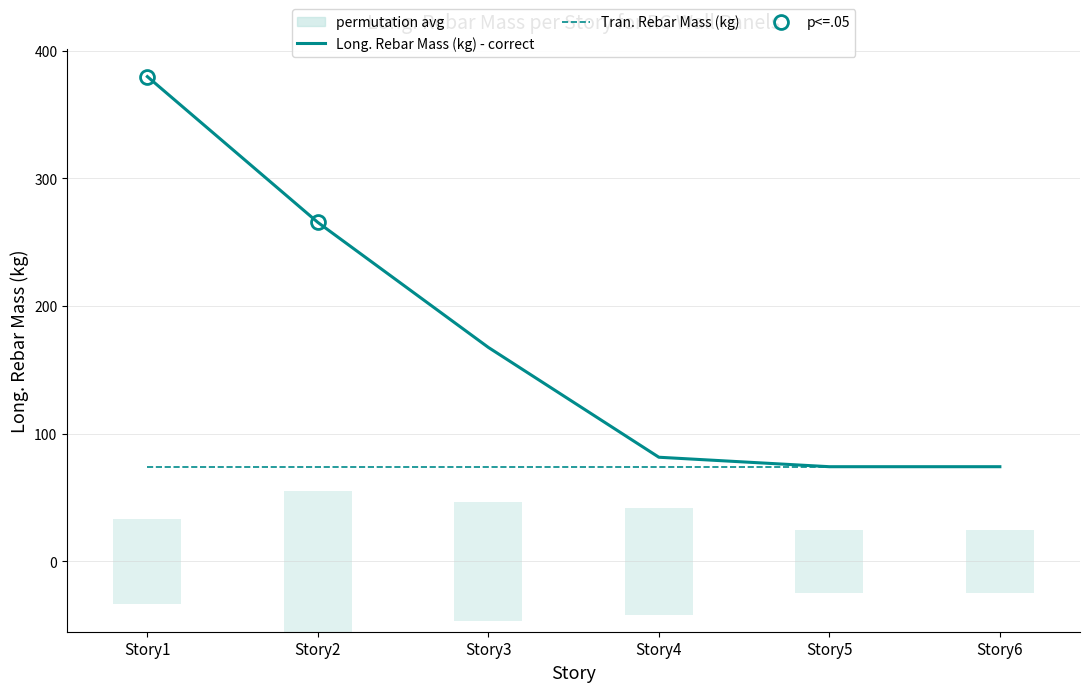

Reading right to left, extract all data points from this chart.

Long. Rebar Mass (kg) - correct: Story6=74.2	Story5=74.2	Story4=81.6	Story3=167.6	Story2=265.4	Story1=379.6
Tran. Rebar Mass (kg): Story6=74.2	Story5=74.2	Story4=74.2	Story3=74.2	Story2=74.2	Story1=74.2